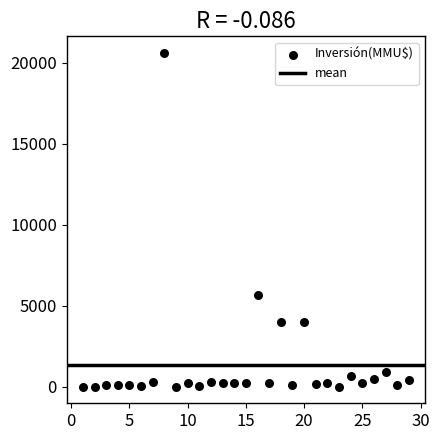

What Y value in the scatter plot is closest to 10302?

5650